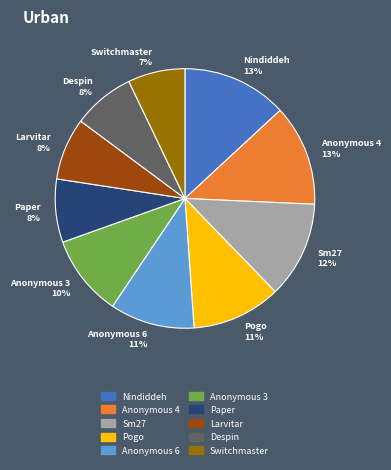

To the nearest percent, what is the average slice percentage?

10%